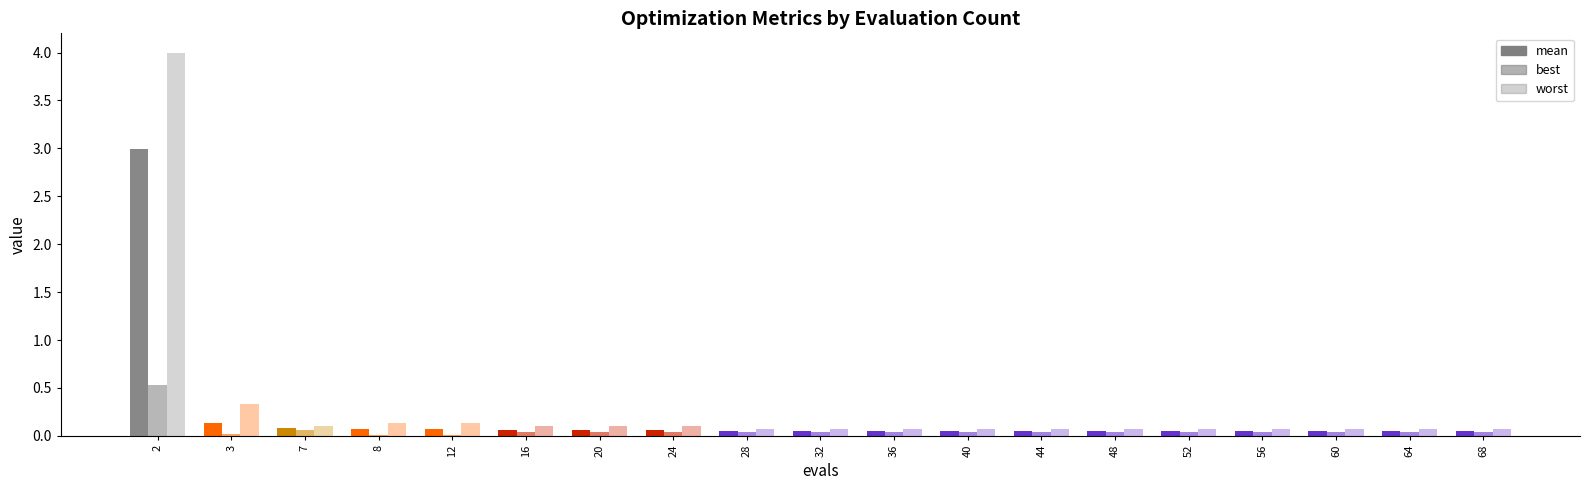

Which series has the widest spread of values?

worst